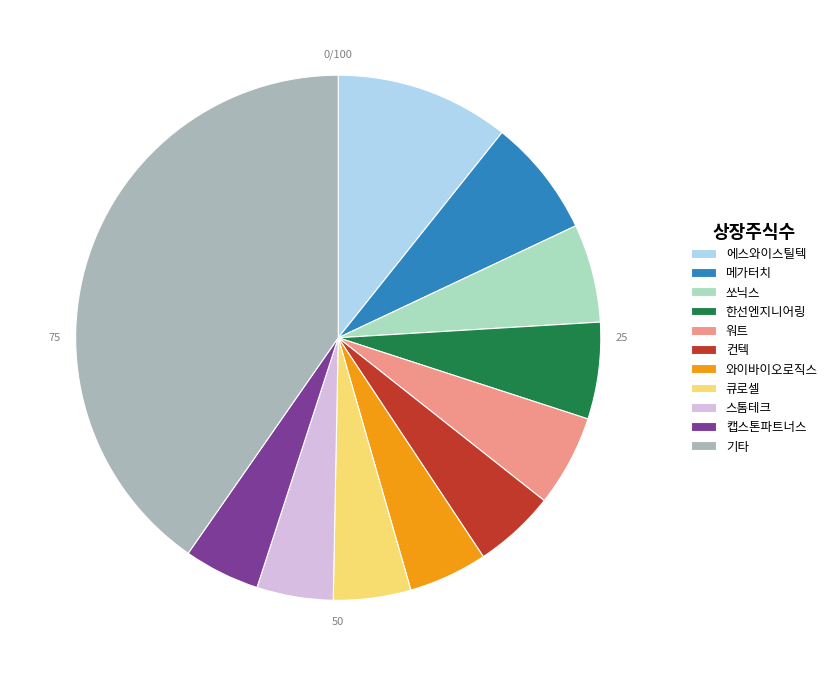

Which category has the biggest portion of the pie?

기타